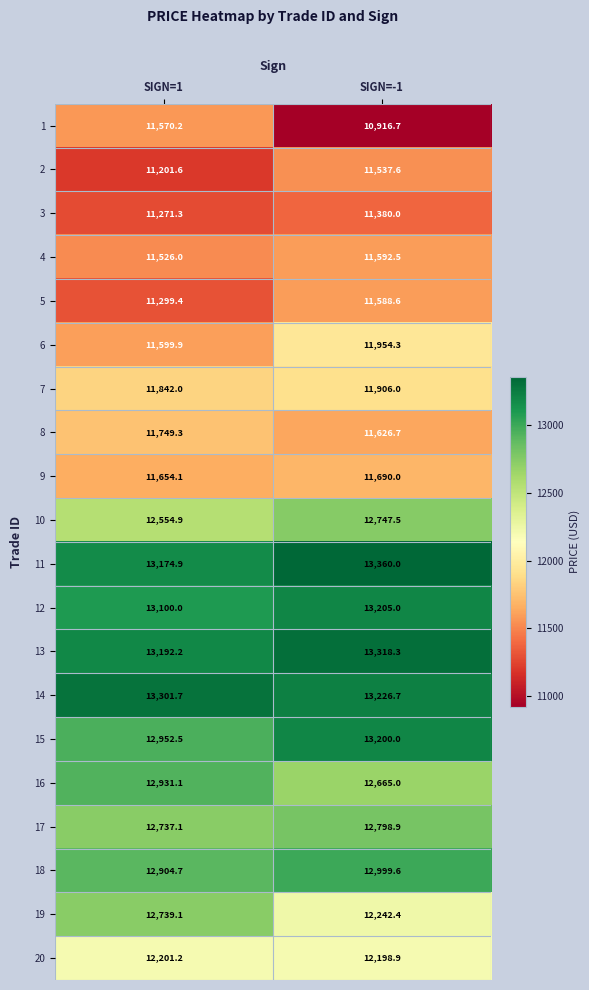

At which label is 16 closest to 12798?

SIGN=-1